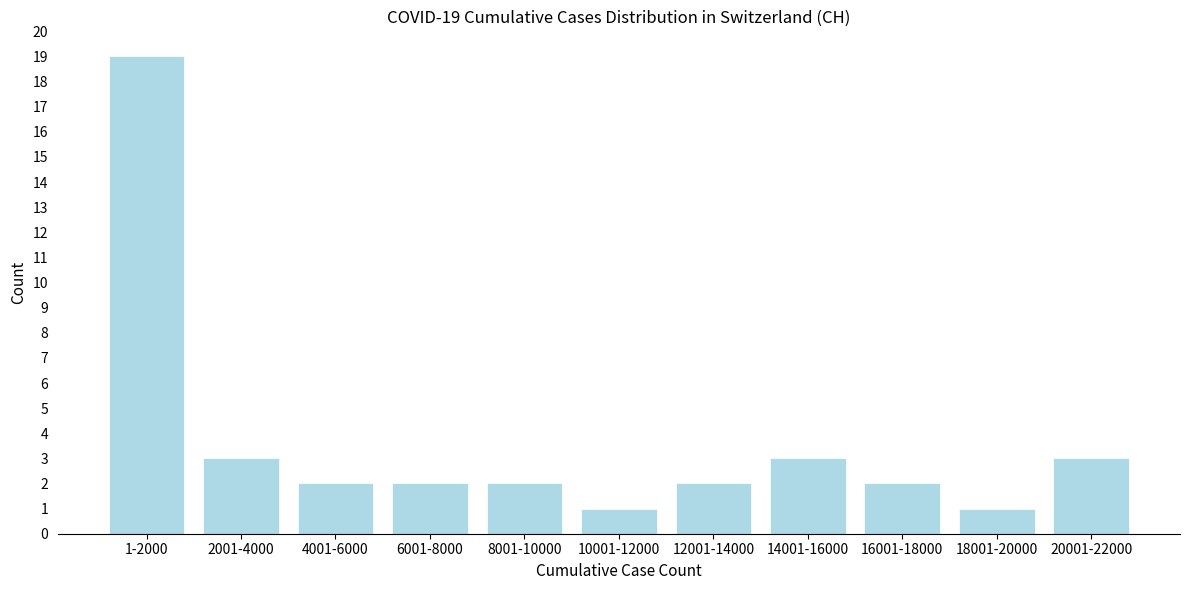

Reading left to right, list all the values displayed in this chart.

19	3	2	2	2	1	2	3	2	1	3